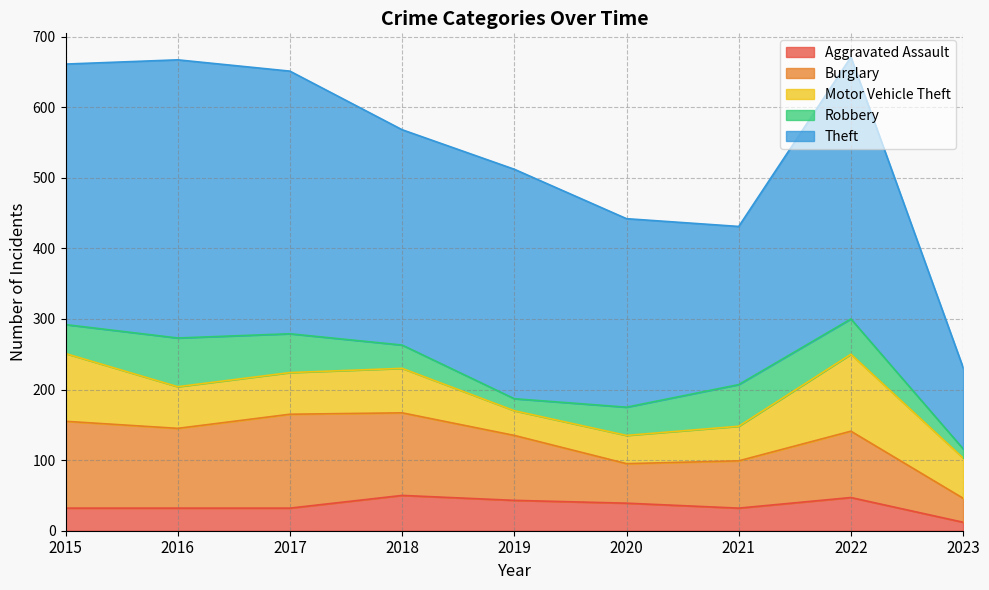

At which label is Aggravated Assault closest to 31?

2015